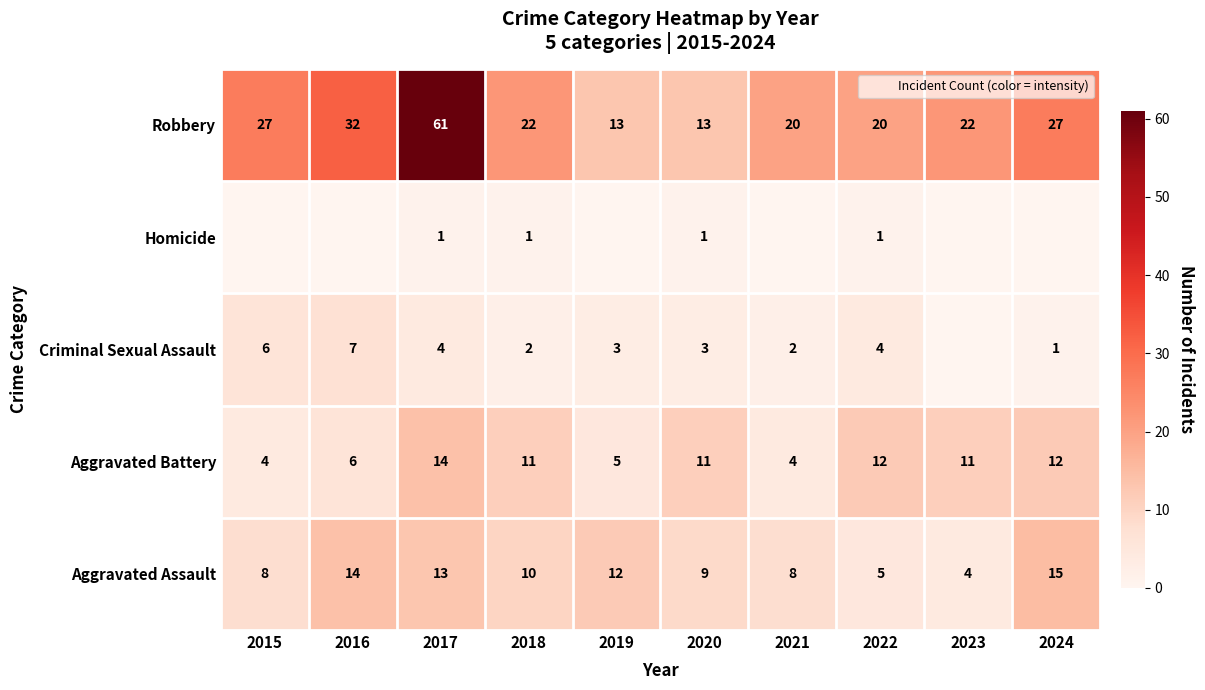

How many data points in Aggravated Battery are above 11?

3